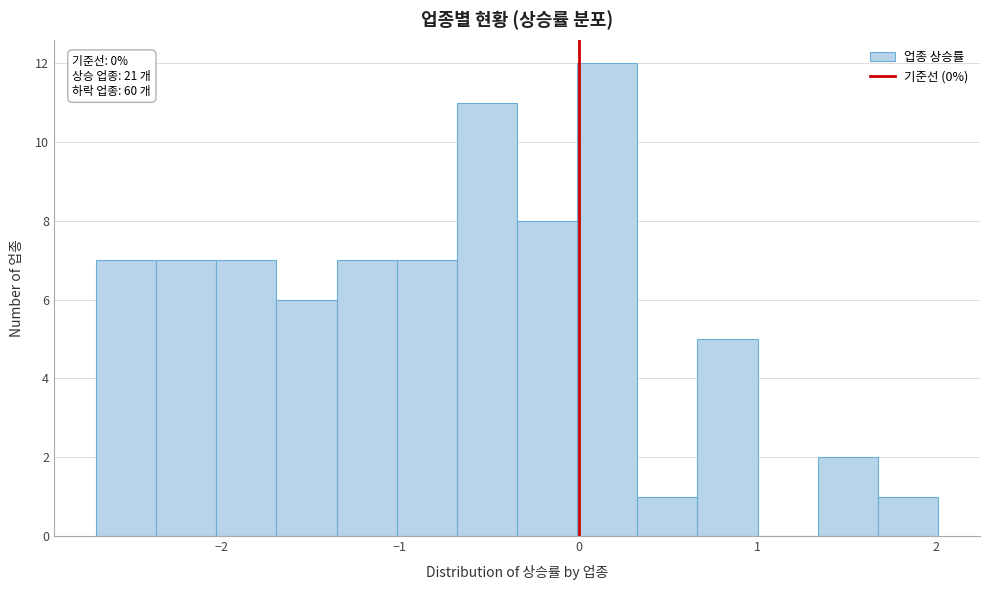

Around what value on the x-axis is the tallest bar? Give the approximate position of its centre, as read against the axis.

0.2